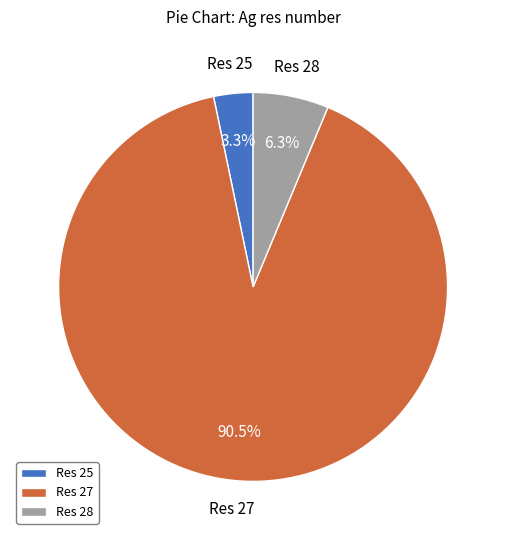

Which category has the biggest portion of the pie?

Res 27